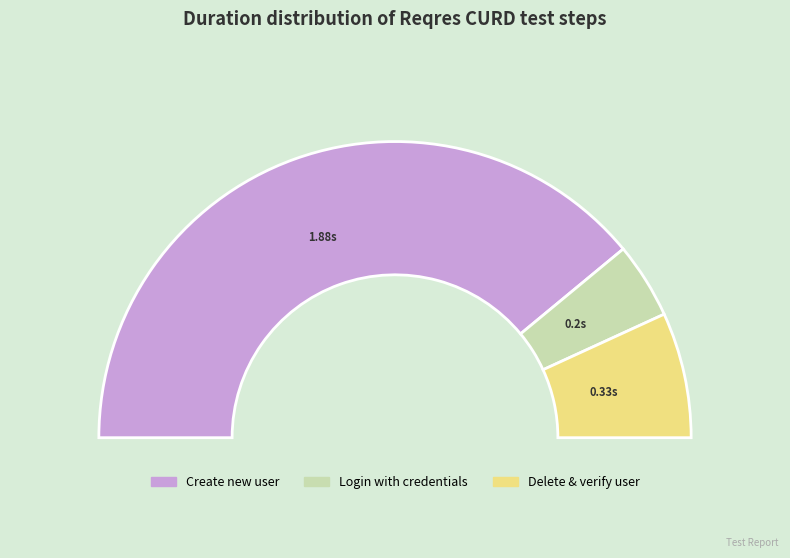

Do User will login with credentials and This will create new user together represent more than half of the pie?

Yes